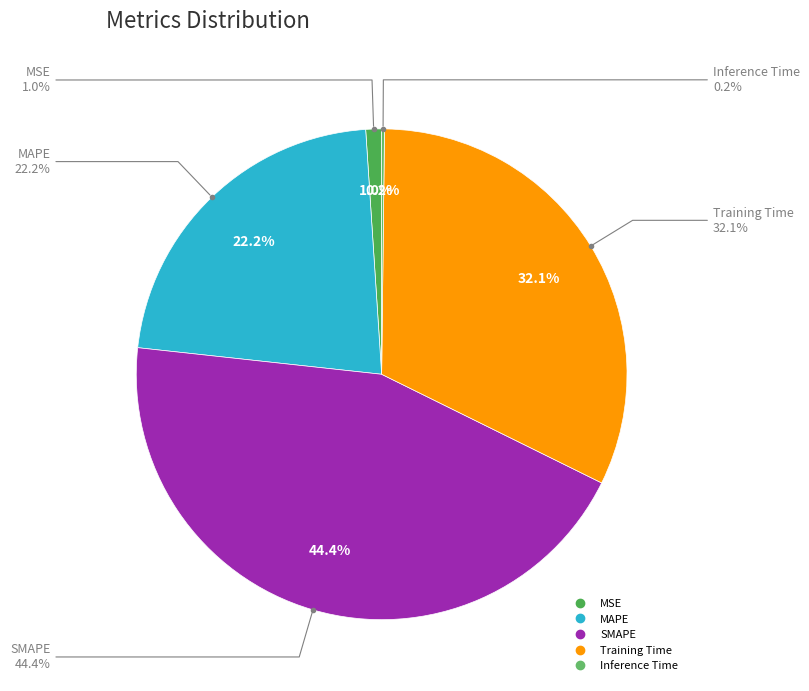

Between Inference Time and MSE, which is larger?

MSE